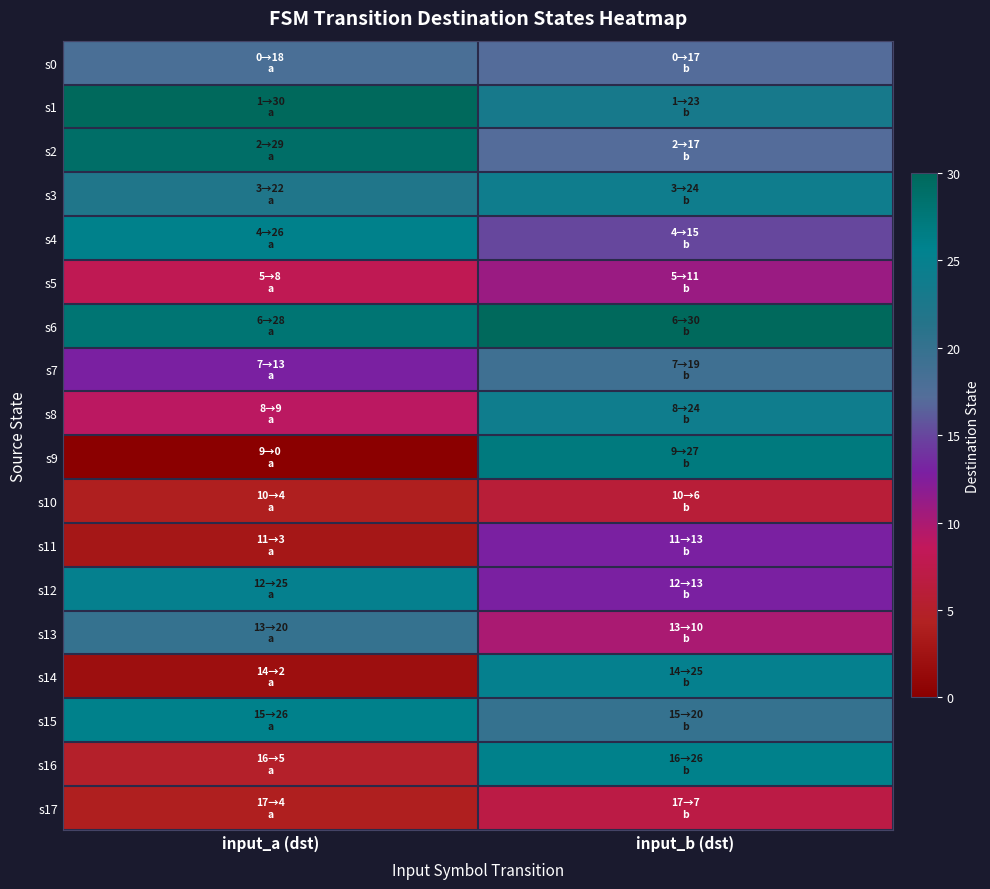

Reading left to right, list all the values displayed in this chart.

s0: input_a (dst)=18	input_b (dst)=17
s1: input_a (dst)=30	input_b (dst)=23
s2: input_a (dst)=29	input_b (dst)=17
s3: input_a (dst)=22	input_b (dst)=24
s4: input_a (dst)=26	input_b (dst)=15
s5: input_a (dst)=8	input_b (dst)=11
s6: input_a (dst)=28	input_b (dst)=30
s7: input_a (dst)=13	input_b (dst)=19
s8: input_a (dst)=9	input_b (dst)=24
s9: input_a (dst)=0	input_b (dst)=27
s10: input_a (dst)=4	input_b (dst)=6
s11: input_a (dst)=3	input_b (dst)=13
s12: input_a (dst)=25	input_b (dst)=13
s13: input_a (dst)=20	input_b (dst)=10
s14: input_a (dst)=2	input_b (dst)=25
s15: input_a (dst)=26	input_b (dst)=20
s16: input_a (dst)=5	input_b (dst)=26
s17: input_a (dst)=4	input_b (dst)=7